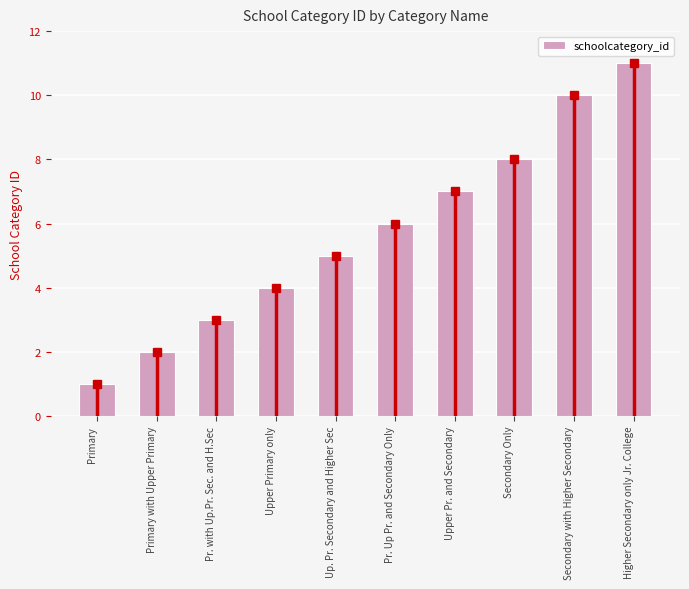

What is the difference between the maximum and minimum values?

10